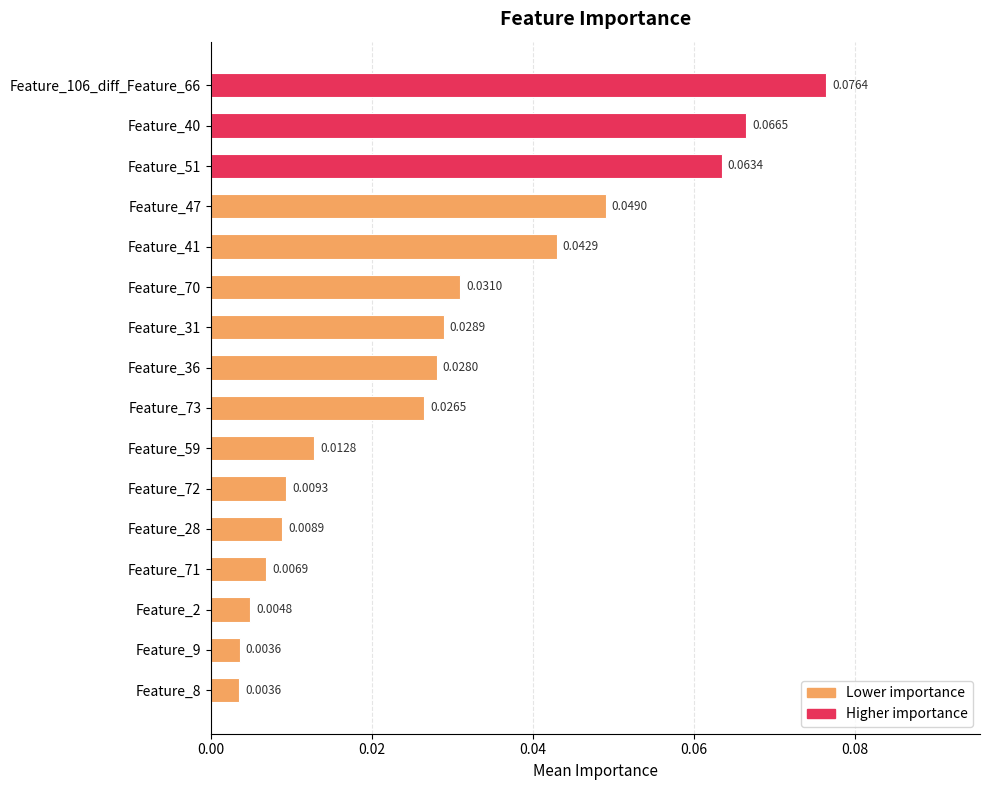

How many bars are there in total?

16